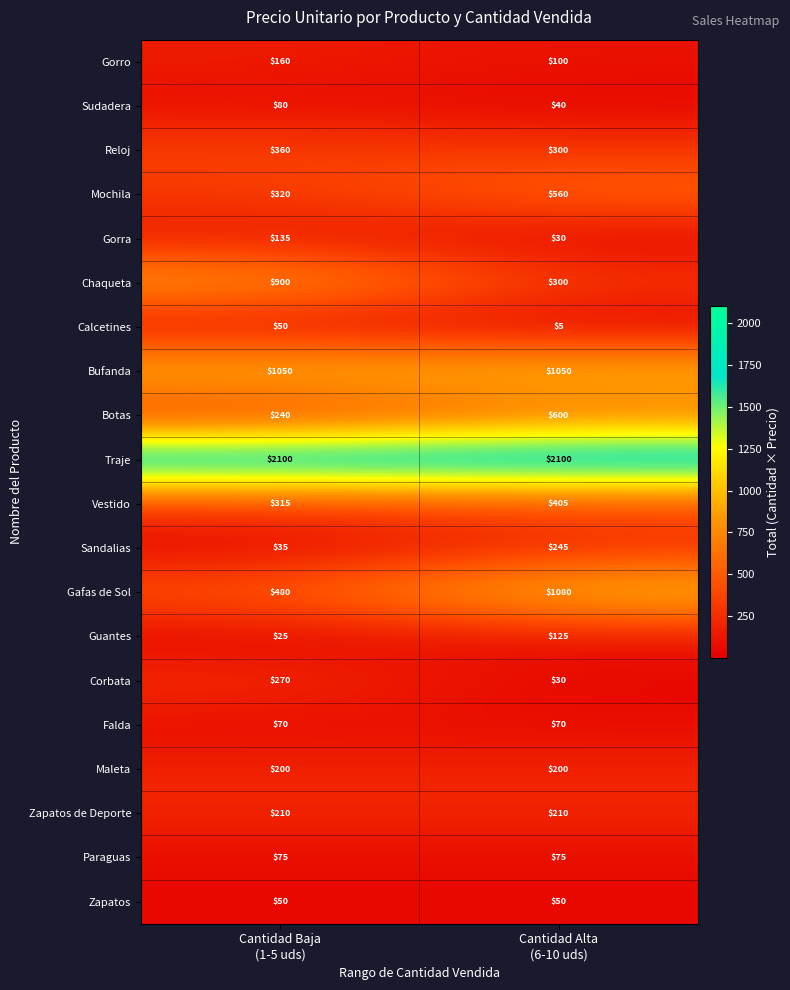

What is the sum of all Corbata values?

300